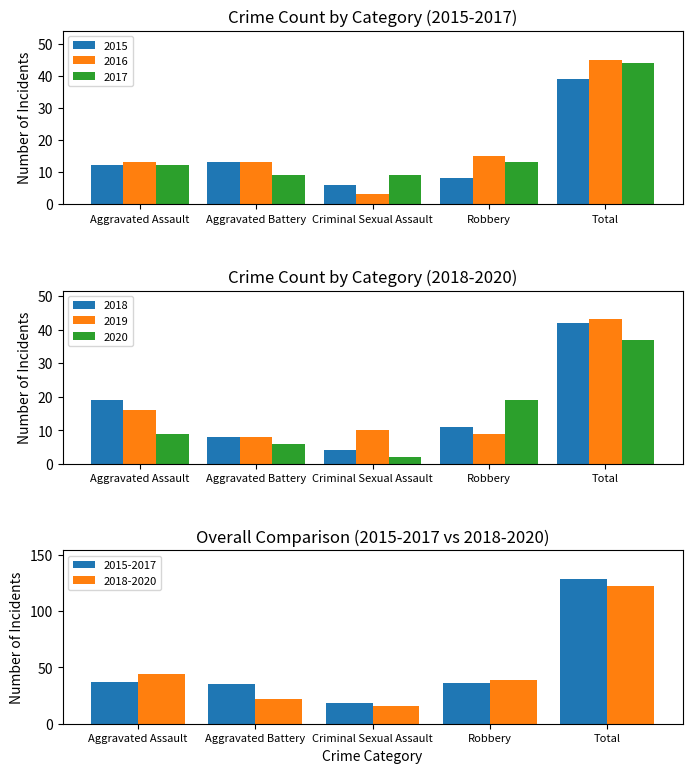

What is the total value across all series at Aggravated Battery?

57